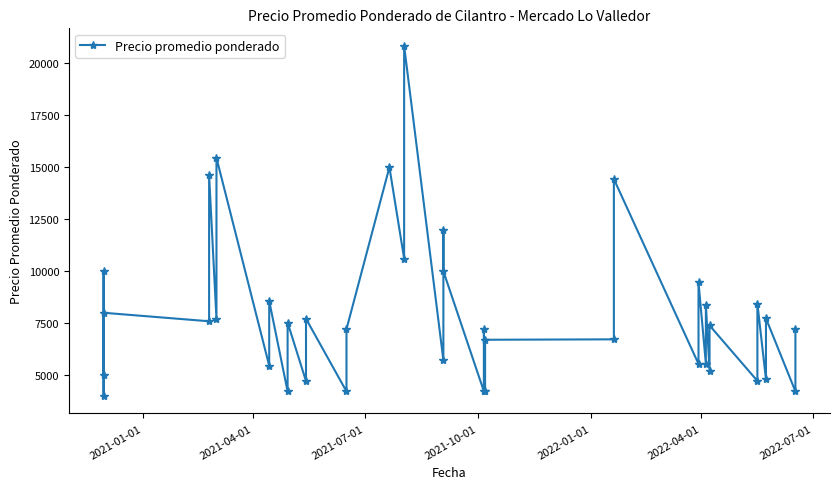

True or false: there are more than 0 points higher than both neighbors.

True